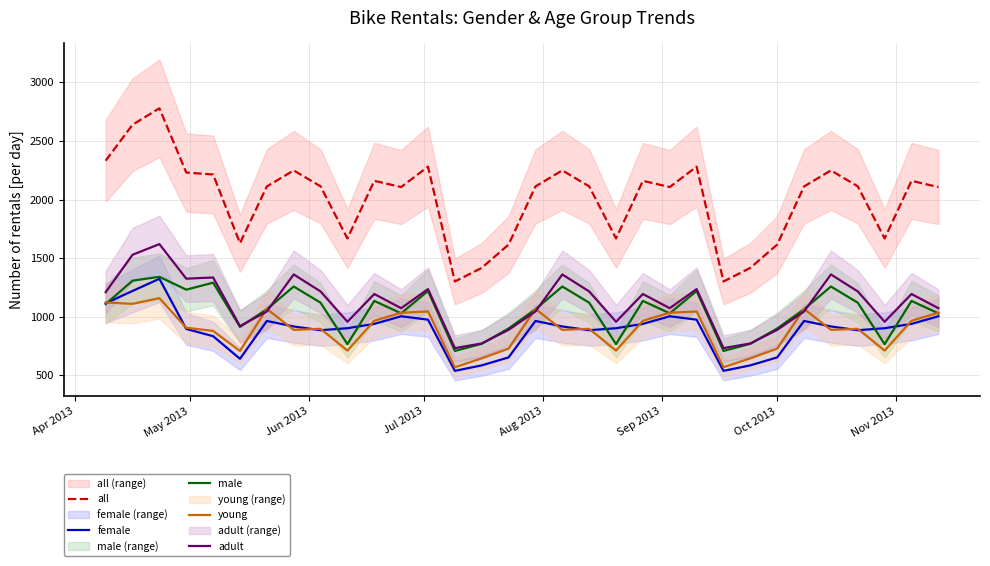

What is the average value of the young series?

892